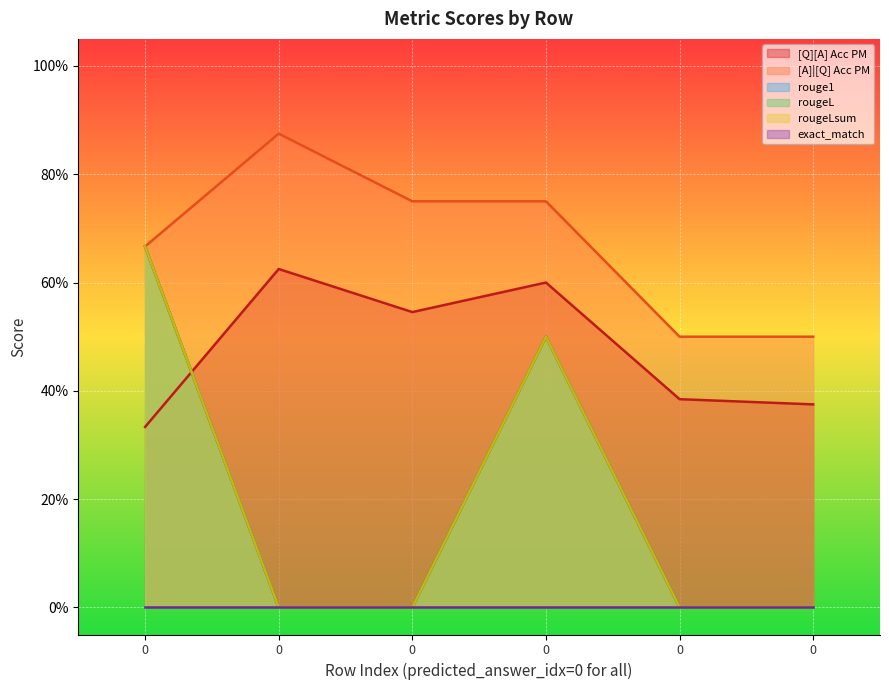

How many times do [Q][A] Acc PM and rougeLsum cross each other?

1